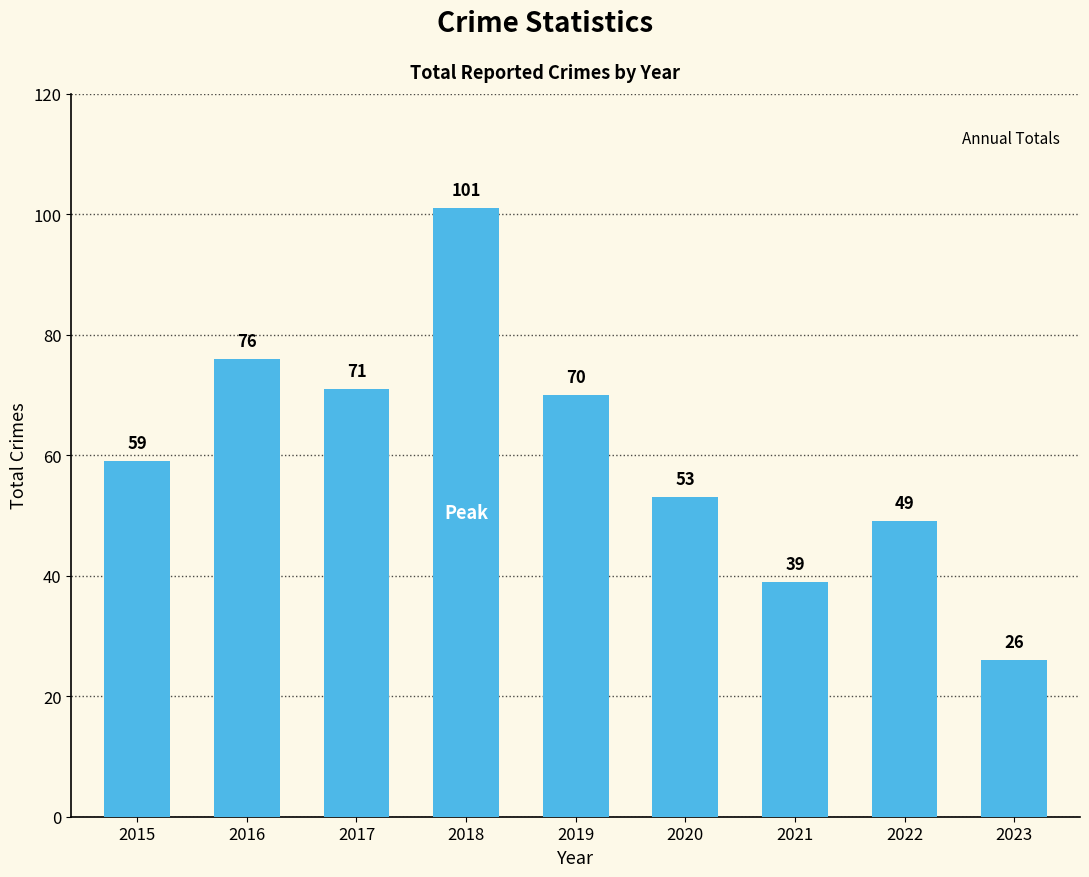

Rank the categories by value from lowest to highest.

2023, 2021, 2022, 2020, 2015, 2019, 2017, 2016, 2018